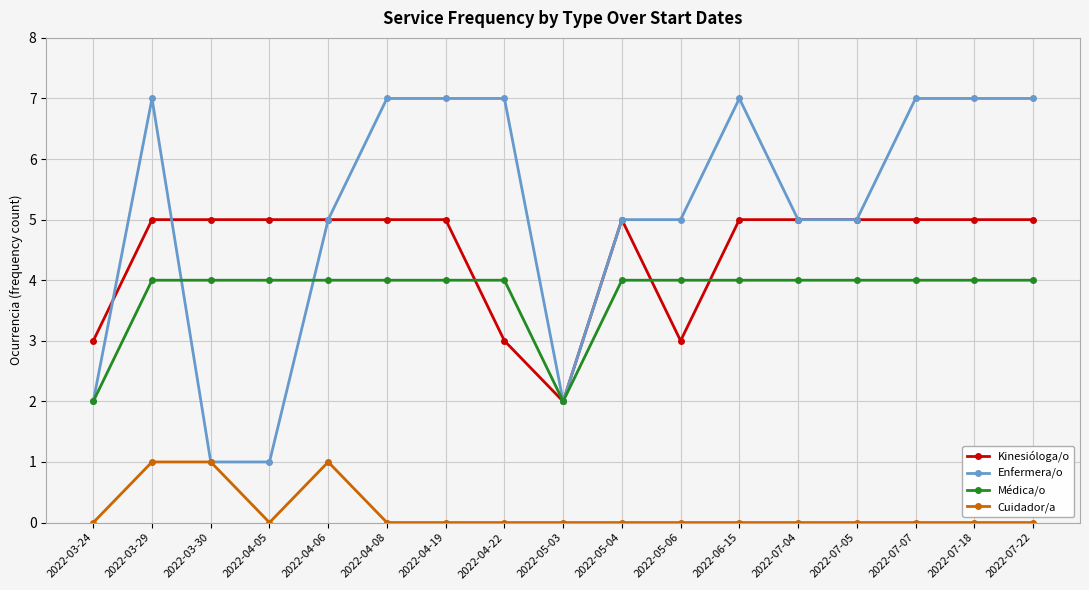

At which category is the sum across all series the highest?

2022-03-29